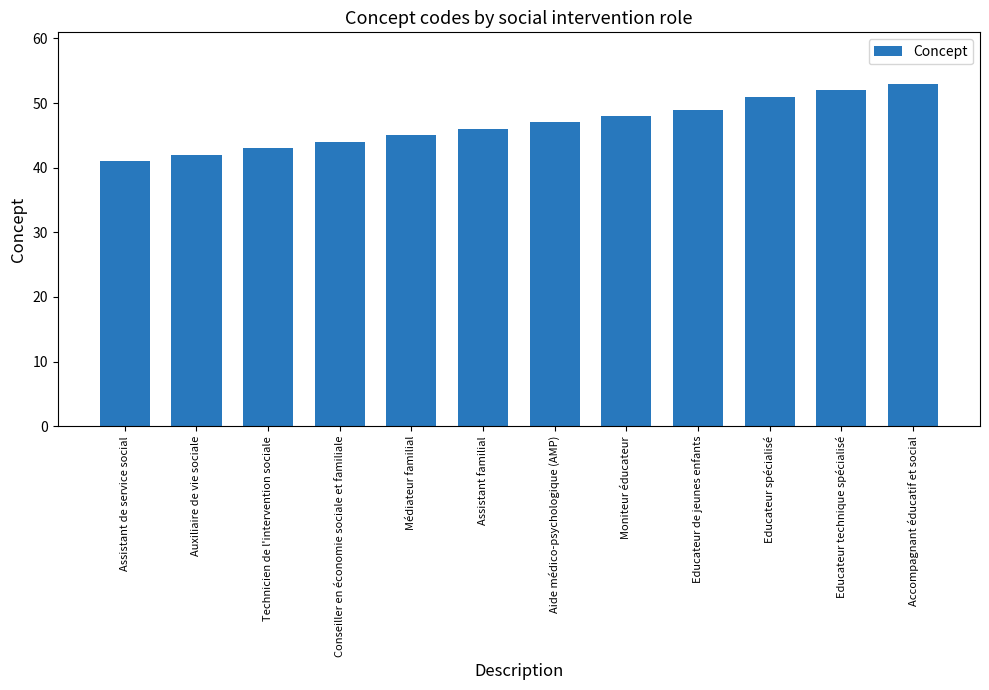

Reading left to right, extract all data points from this chart.

Assistant de service social=41	Auxiliaire de vie sociale=42	Technicien de l'intervention sociale=43	Conseiller en économie sociale et familiale=44	Médiateur familial=45	Assistant familial=46	Aide médico-psychologique (AMP)=47	Moniteur éducateur=48	Educateur de jeunes enfants=49	Educateur spécialisé=51	Educateur technique spécialisé=52	Accompagnant éducatif et social=53